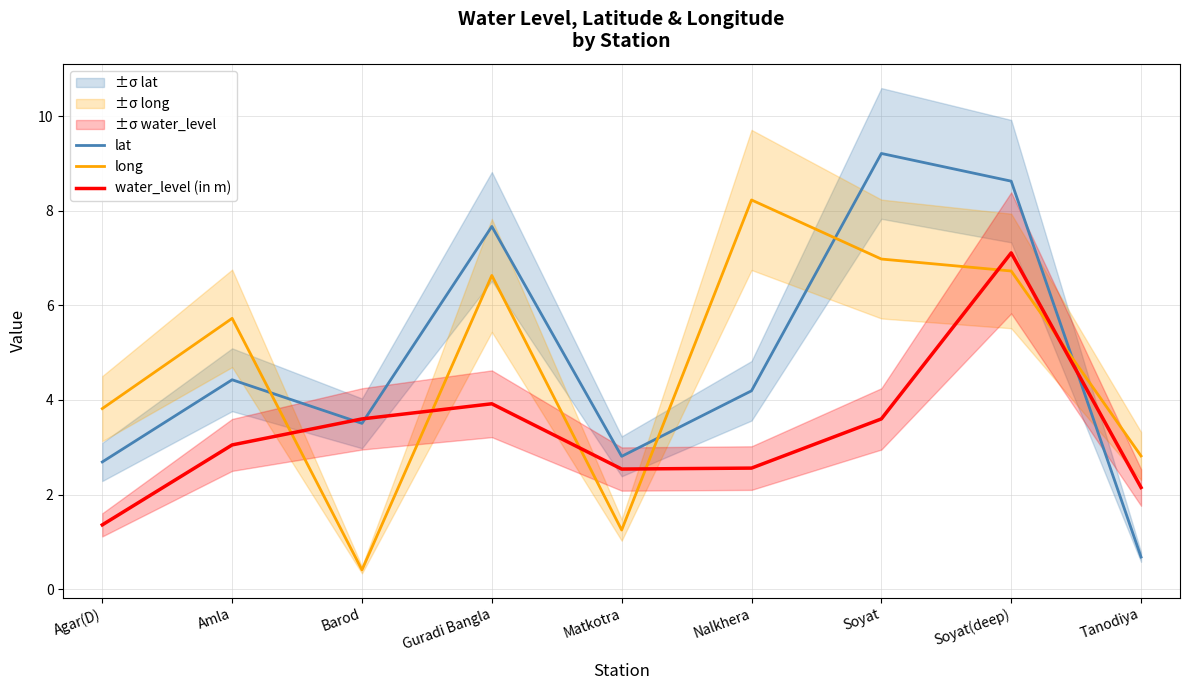

Which category has the highest value across all series?

Soyat